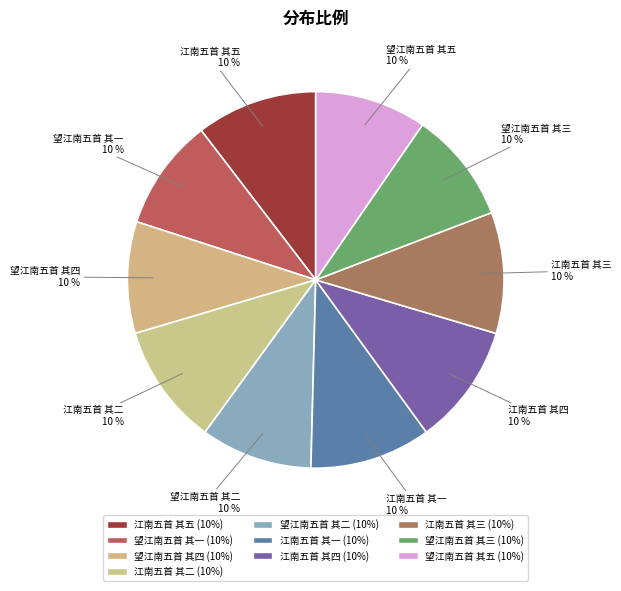

Combined, do 江南五首 其一 and 江南五首 其五 account for over 50%?

No